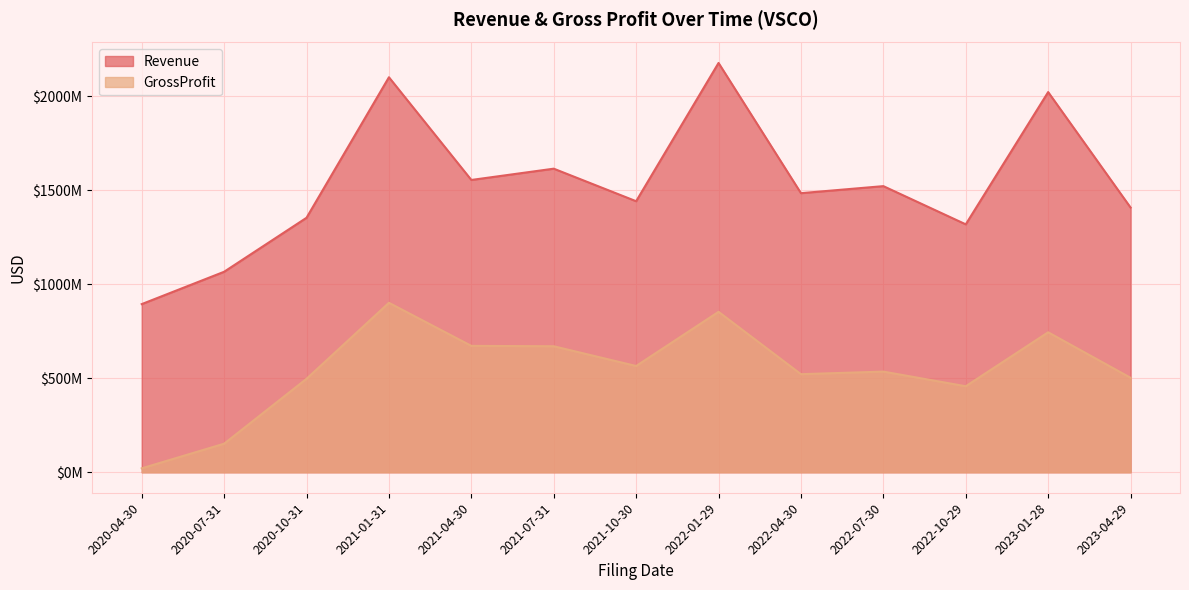

What is the label of the 5th point from the left?

2021-04-30